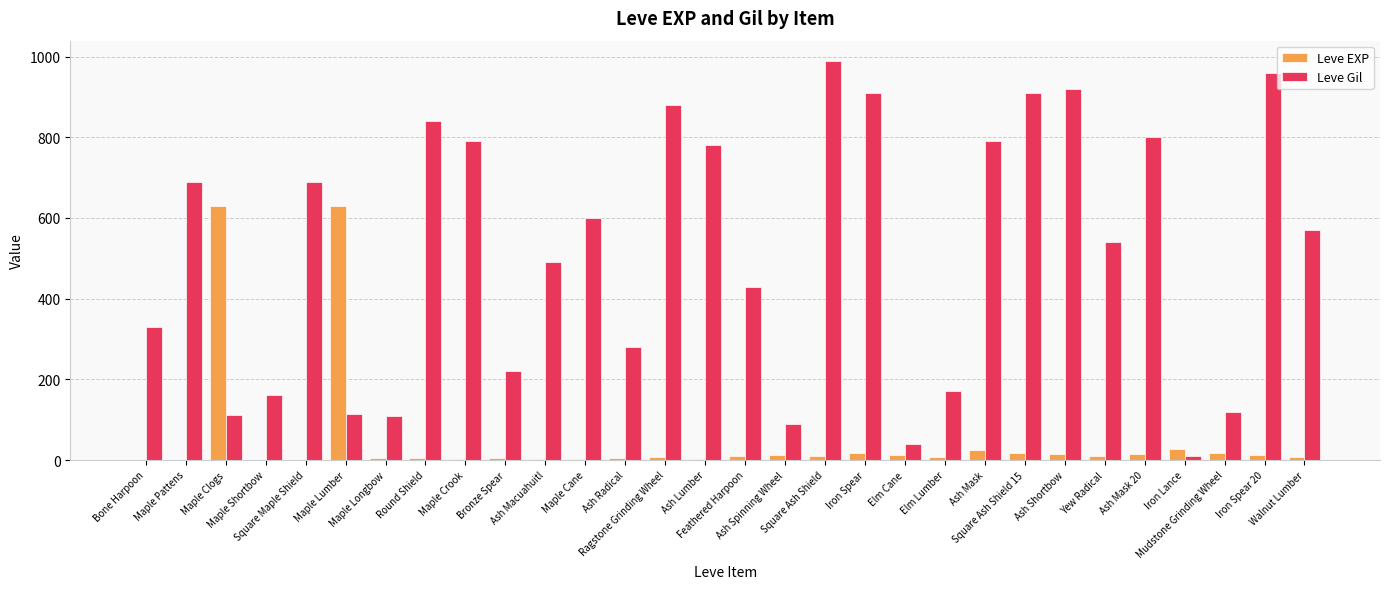

What is the sum of all Leve Gil values?

15335